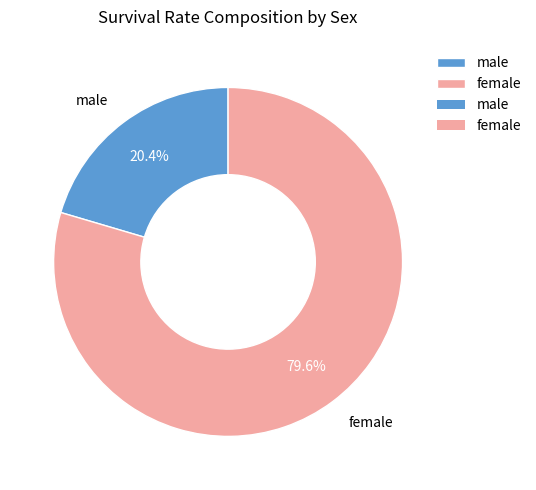

Count the number of slices in the pie.

2